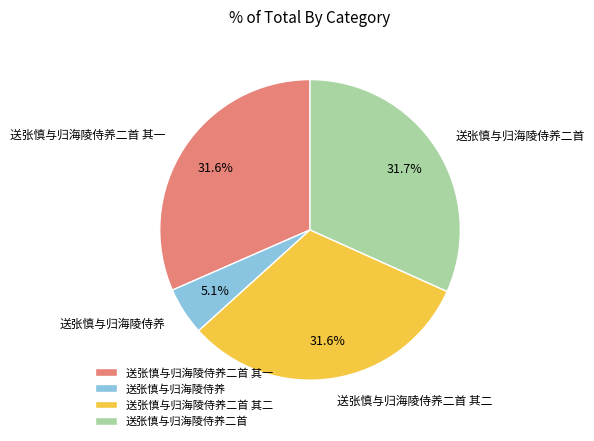

What is the smallest slice in the pie chart?

送张慎与归海陵侍养